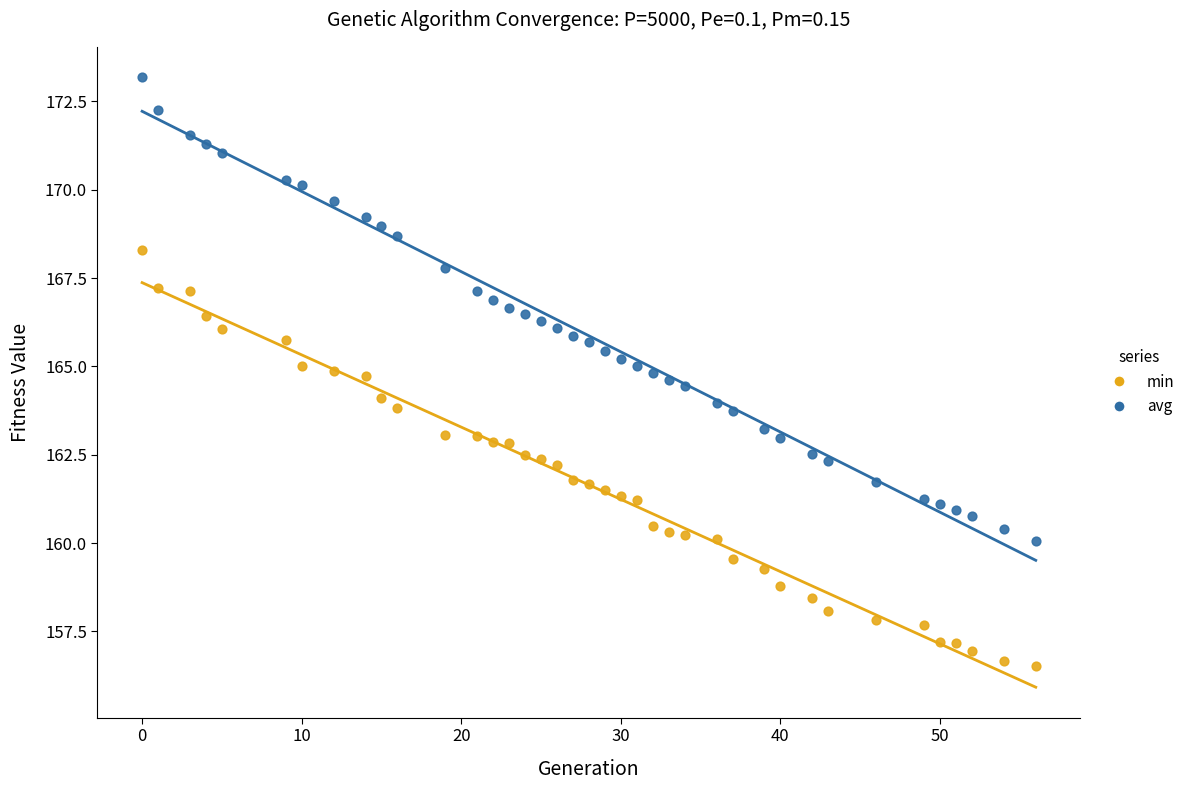

Which series has the largest Y range (max minus min)?

avg